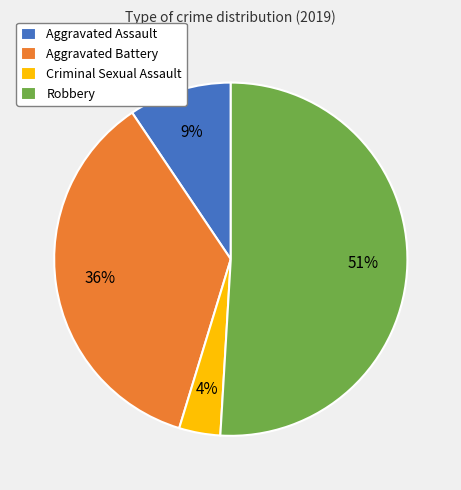

Combined, do Aggravated Battery and Aggravated Assault account for over 50%?

No